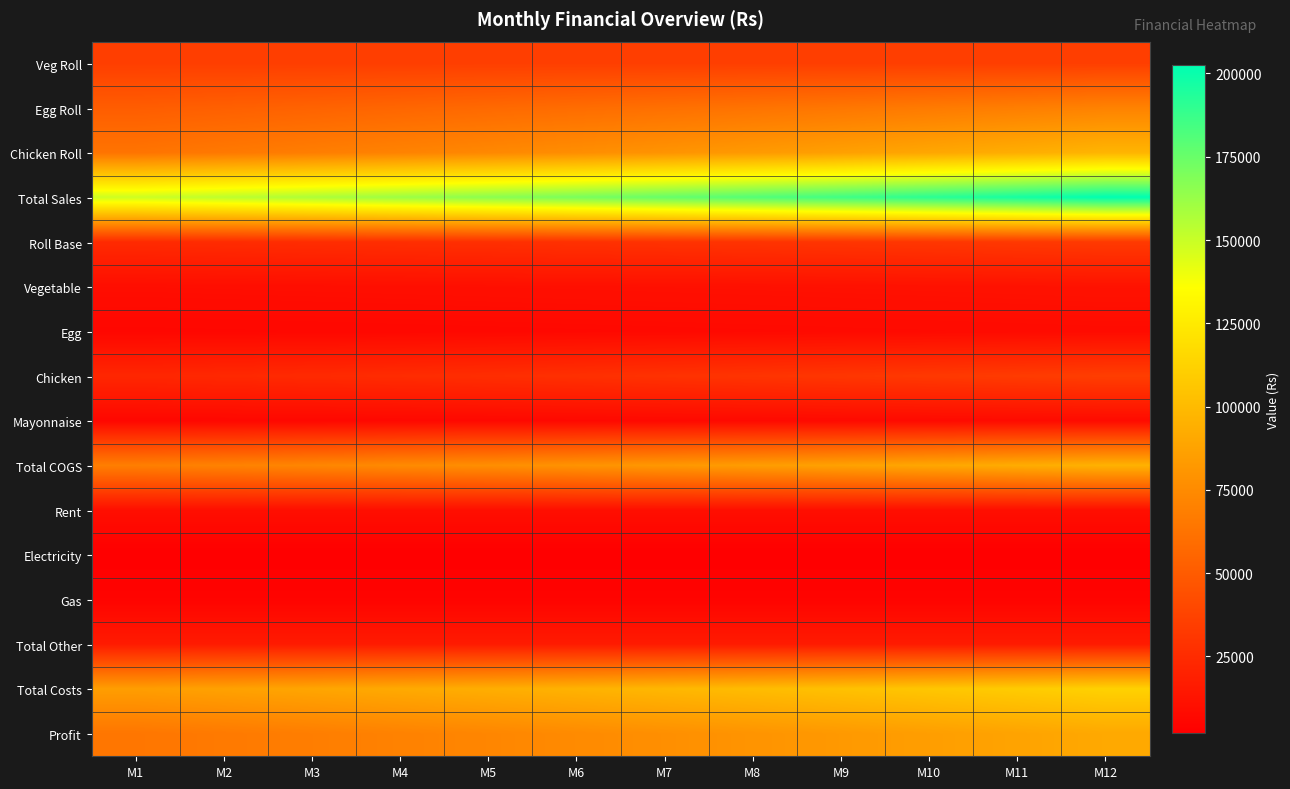

What is the smallest value displayed?

2000.0